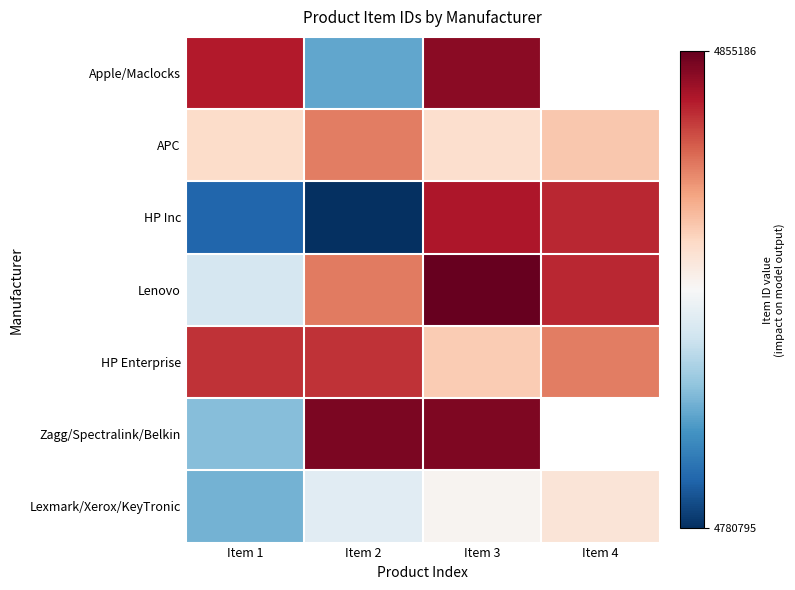

How many data points does each series have?

4